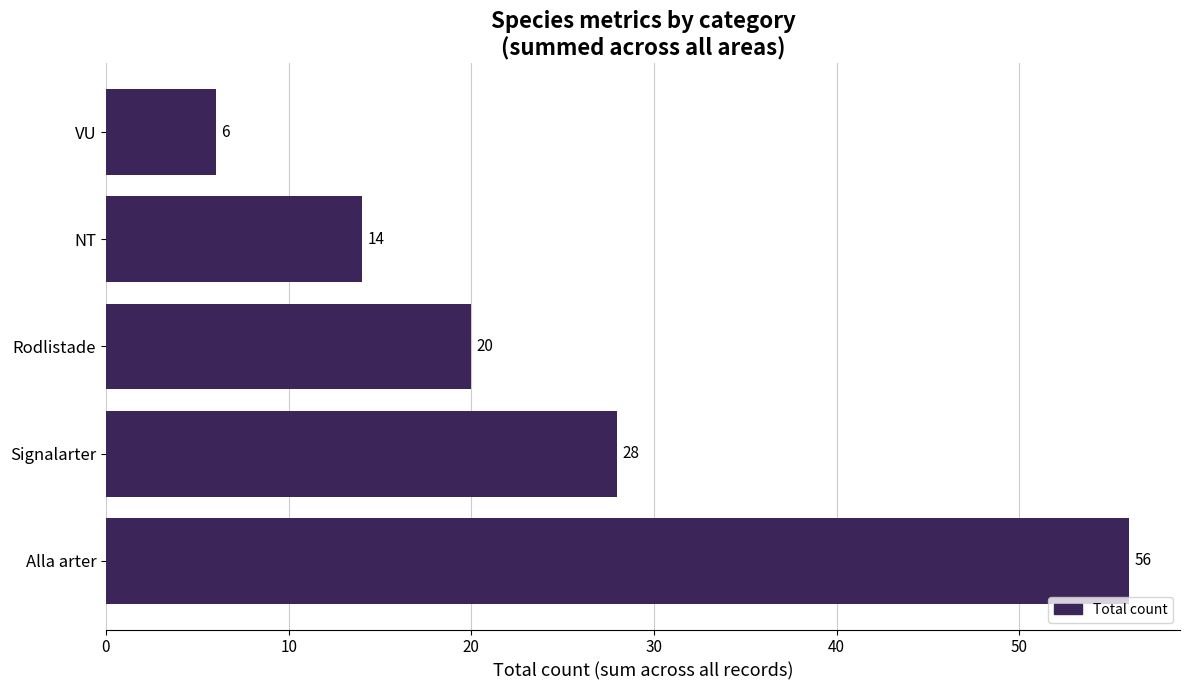

How many bars are there in total?

5